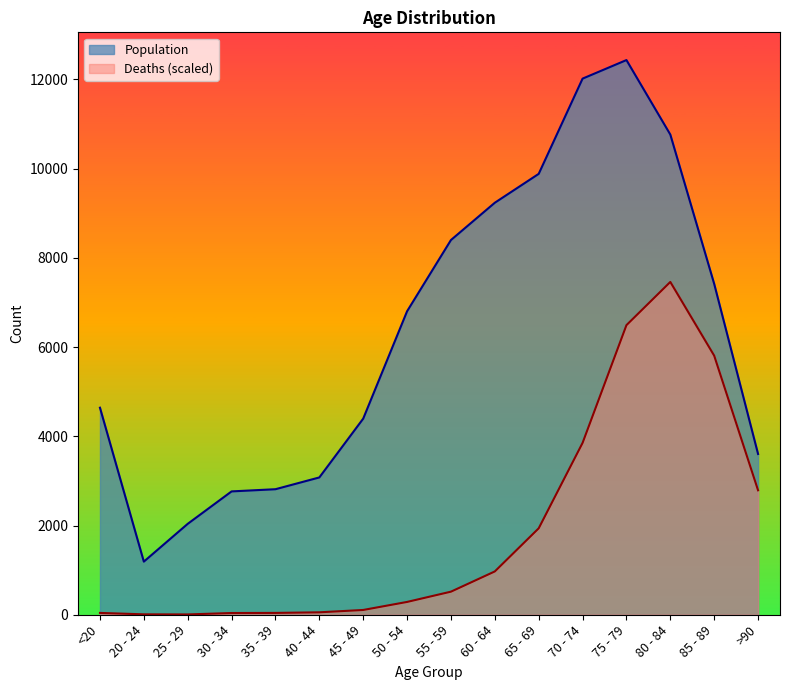

Reading left to right, list all the values displayed in this chart.

Deaths: <20=41.0	20 - 24=9.1	25 - 29=6.8	30 - 34=38.7	35 - 39=41.0	40 - 44=54.7	45 - 49=107.1	50 - 54=287.2	55 - 59=517.4	60 - 64=971.0	65 - 69=1937.5	70 - 74=3852.1	75 - 79=6491.7	80 - 84=7460.4	85 - 89=5807.9	>90=2790.0
Population: <20=4641.0	20 - 24=1191.0	25 - 29=2038.0	30 - 34=2765.0	35 - 39=2814.0	40 - 44=3078.0	45 - 49=4396.0	50 - 54=6803.0	55 - 59=8400.0	60 - 64=9236.0	65 - 69=9883.0	70 - 74=12018.0	75 - 79=12434.0	80 - 84=10764.0	85 - 89=7417.0	>90=3604.0